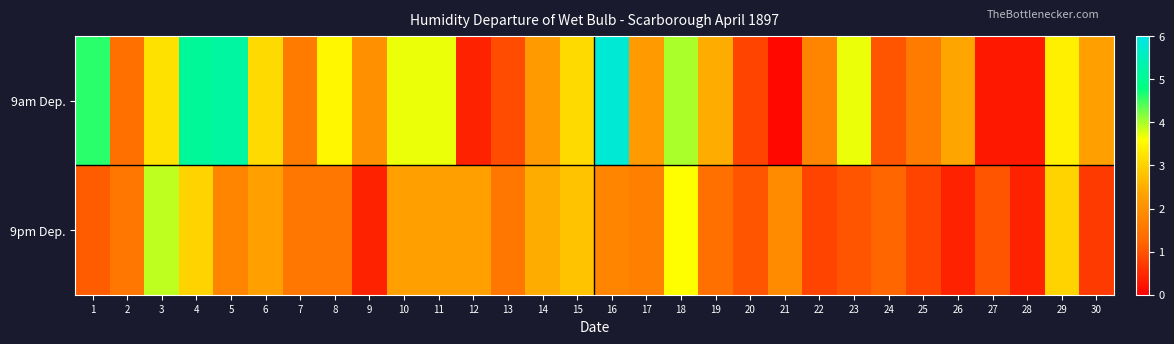

Rank the series by their maximum value, from lowest to highest.

9pm Dep., 9am Dep.